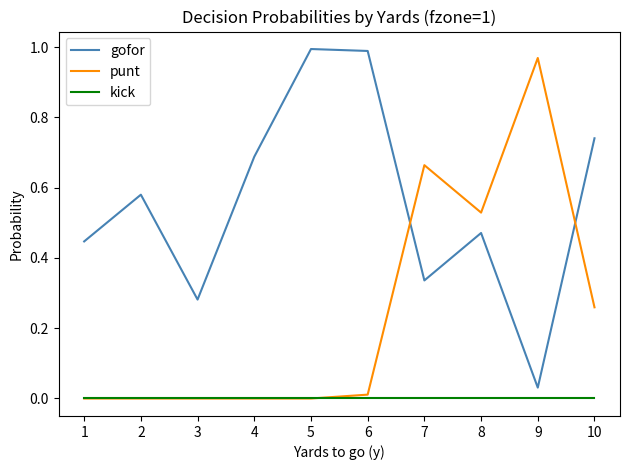

At how many categories does at least one series exceed 0?

10